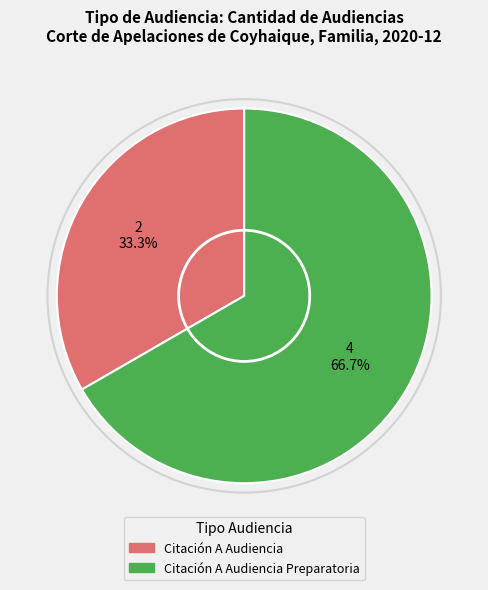

To the nearest percent, what portion does Citación A Audiencia represent?

33%